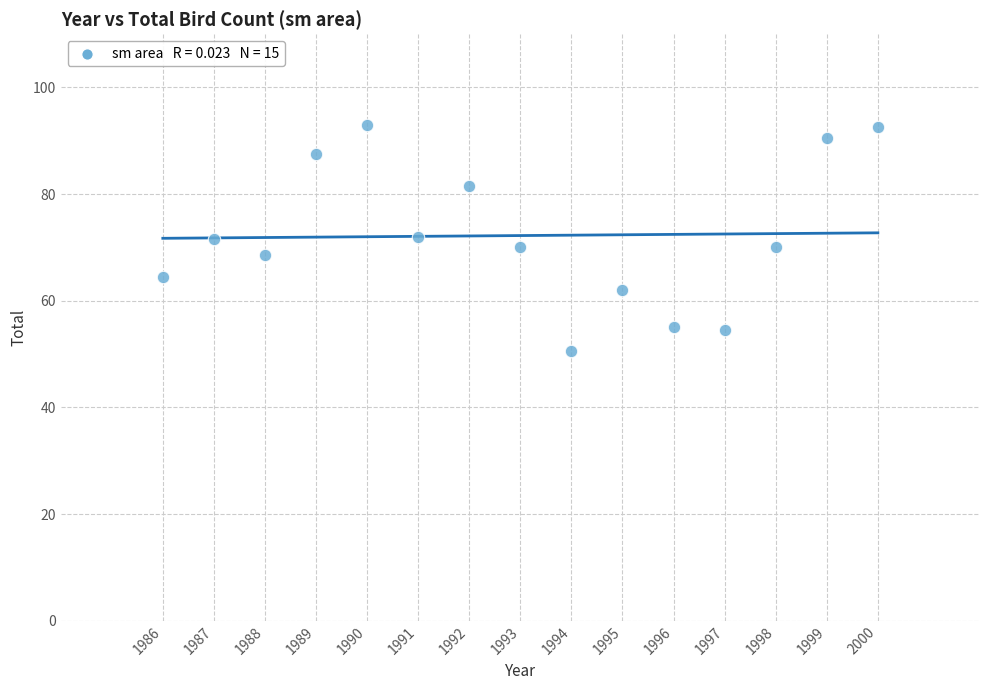

What is the range of X values (max minus min)?

14.0